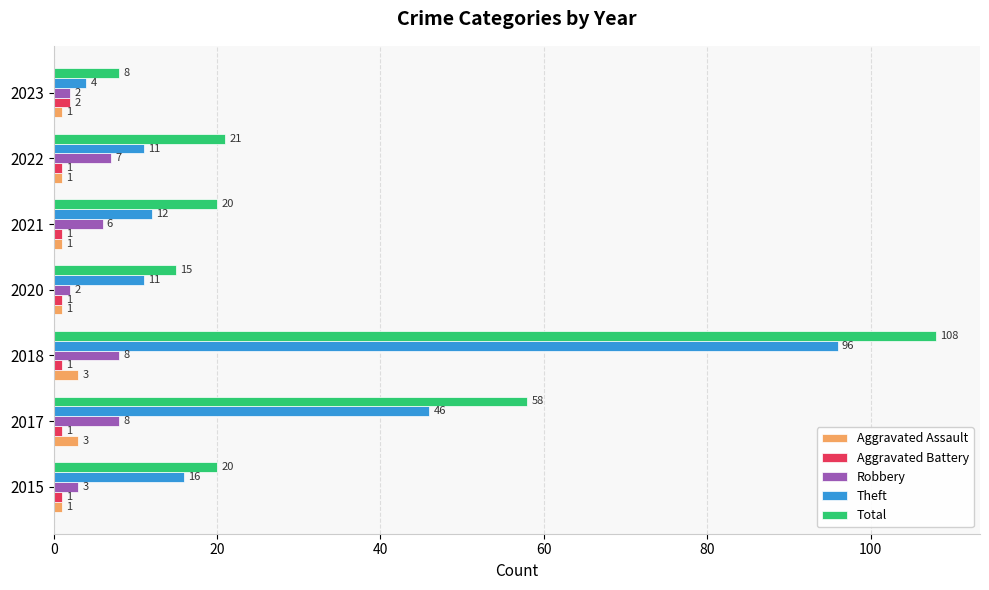

The value of Total at 2018 is 23. True or false?

False